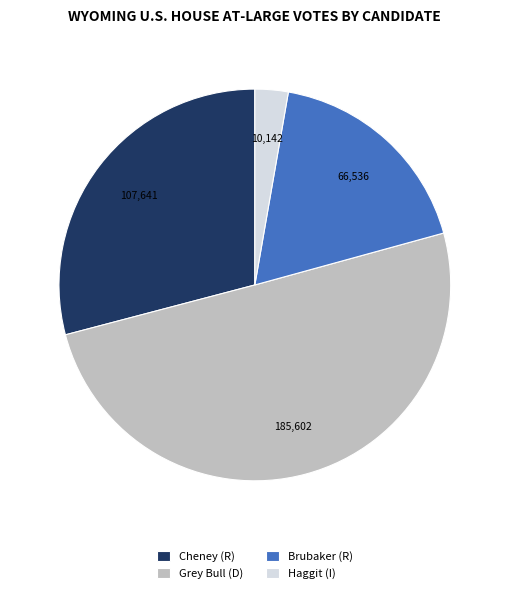

Is it true that Brubaker (R) is 7% of the pie?

False